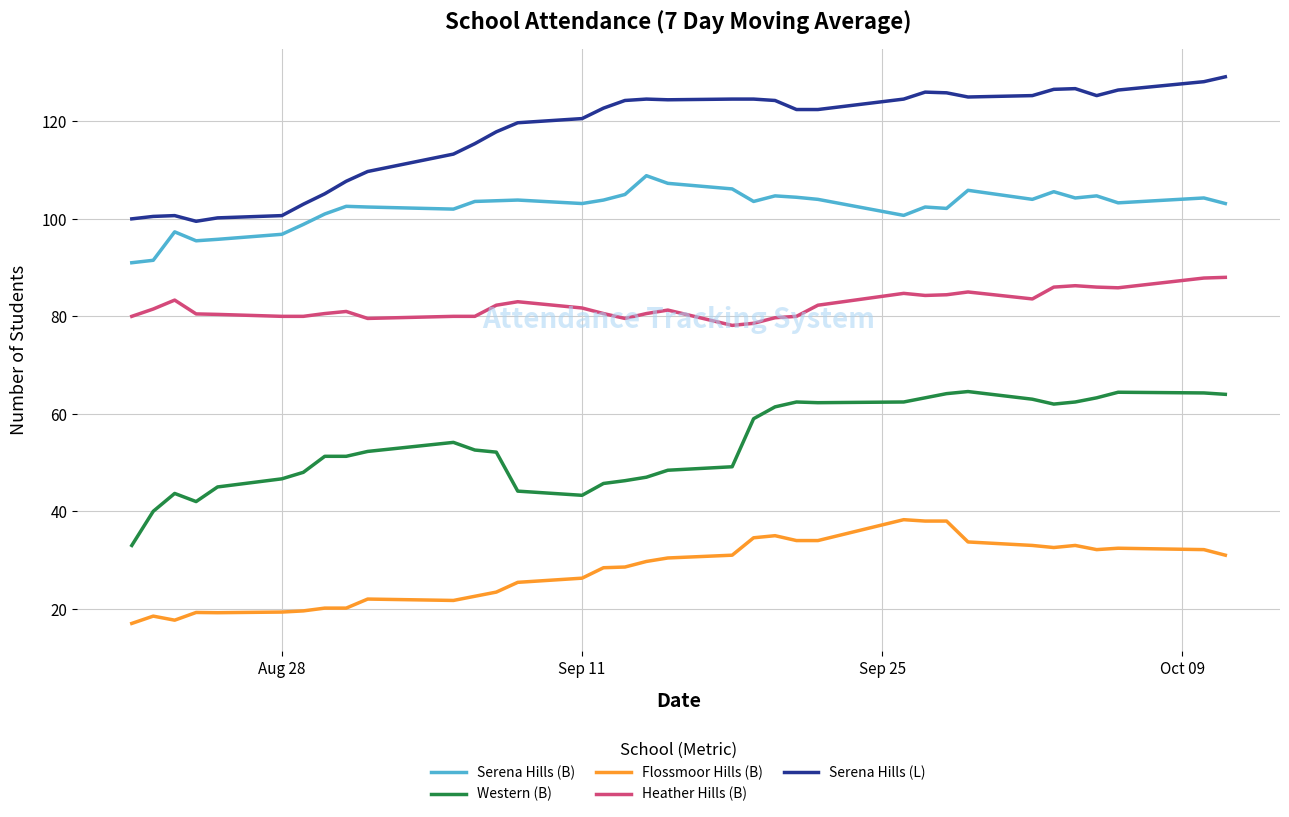

What is the lowest value of the Serena Hills (B) series?

91.0